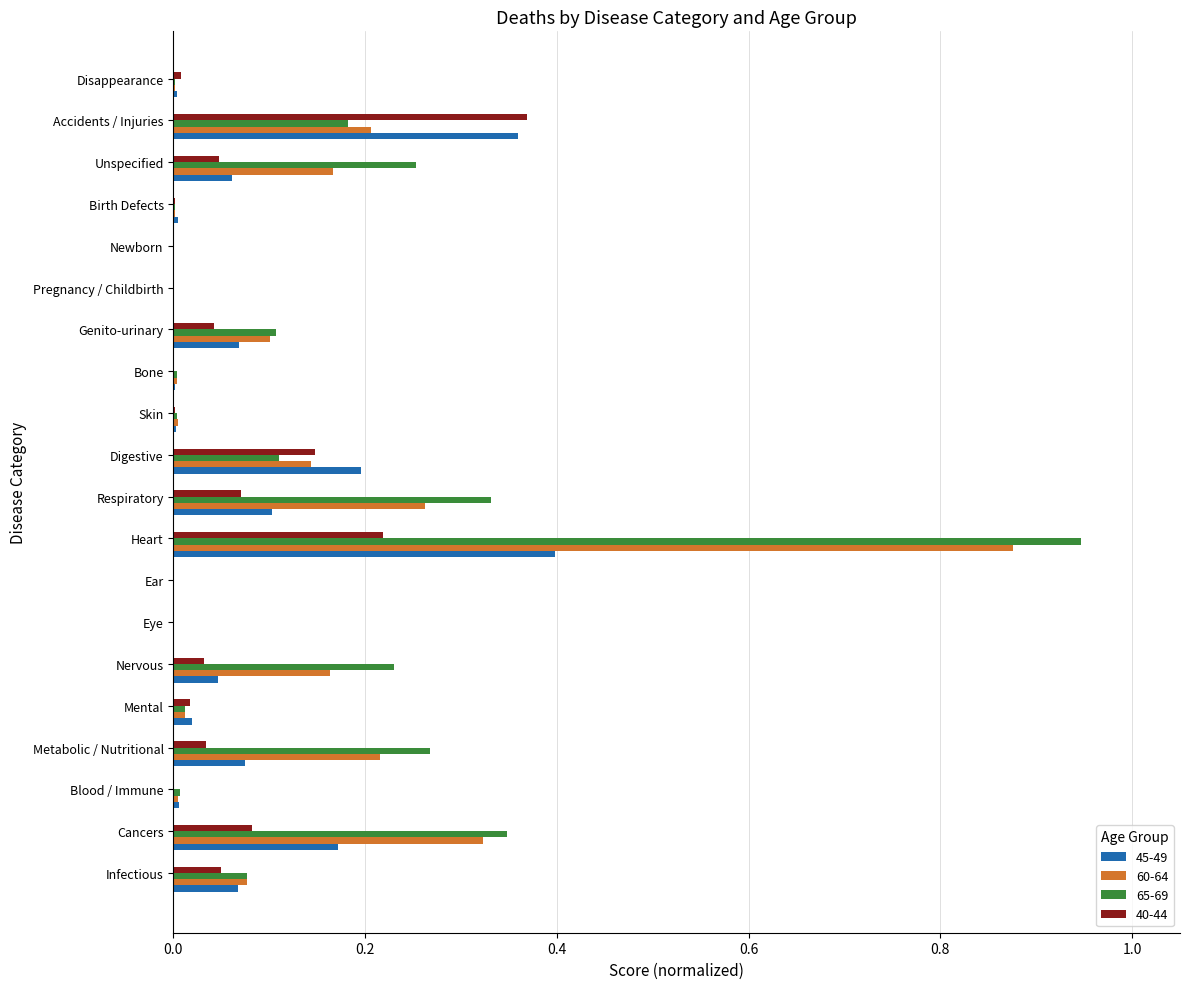

At which category is the sum across all series the highest?

Heart